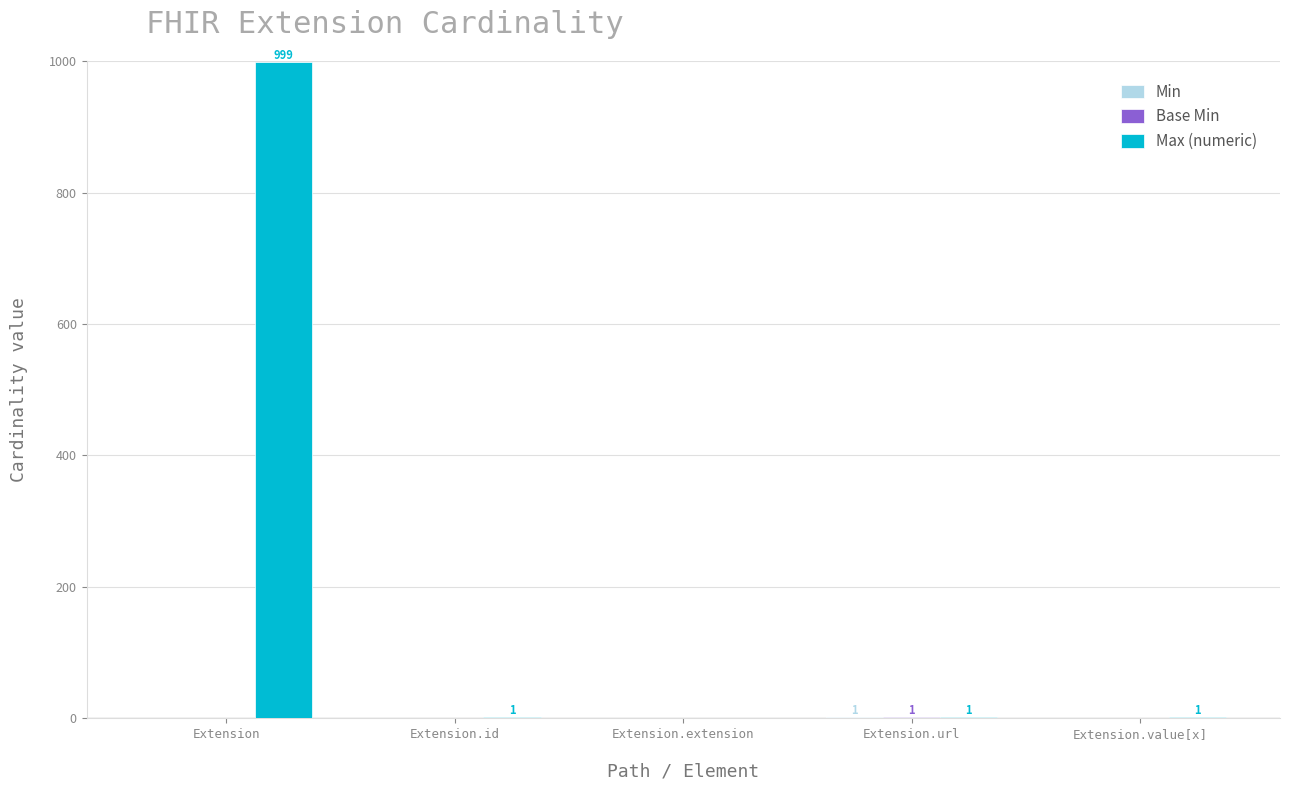

At which category is the sum across all series the highest?

Extension